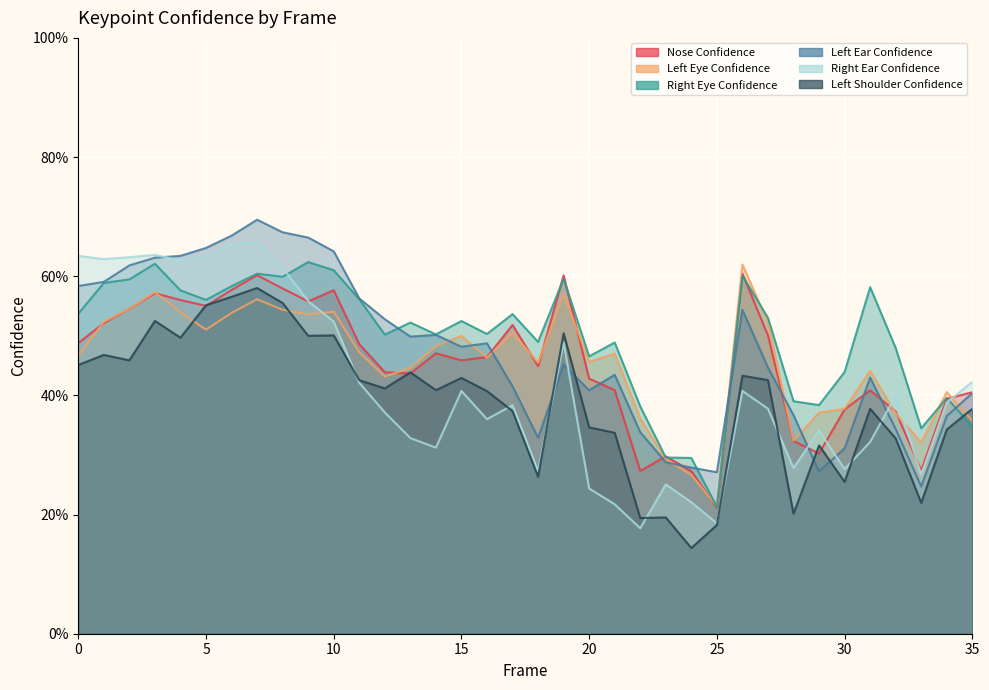

Where is a_left_eye_confidence nearest to the value 0?

25